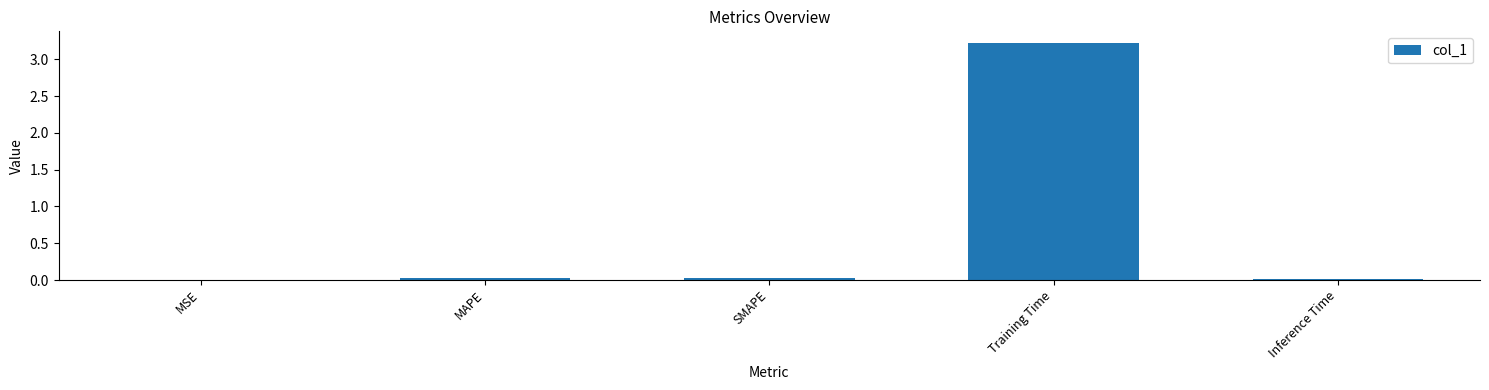

Between MSE and Training Time, which is larger?

Training Time